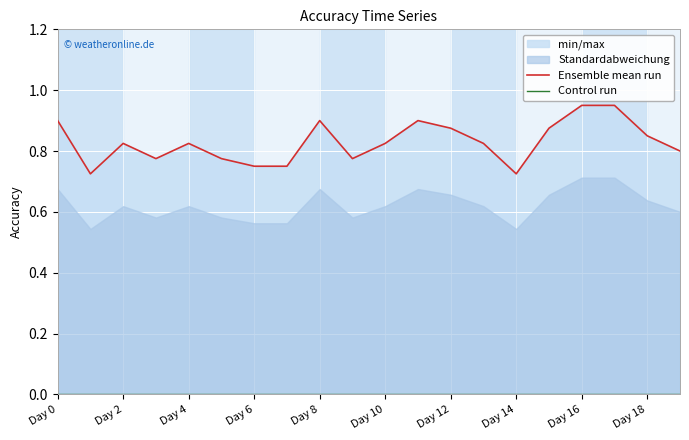

Is this an area chart (filled region under the line)?

No